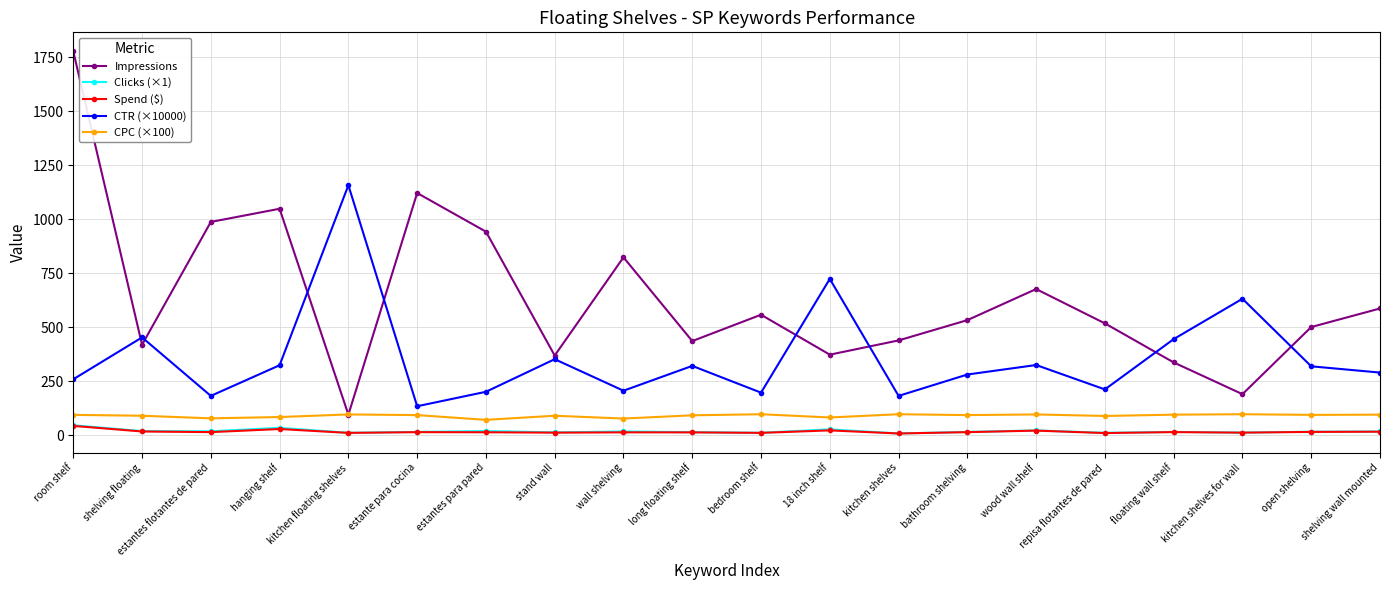

True or false: CTR (×10000) and Spend ($) intersect in this chart.

False